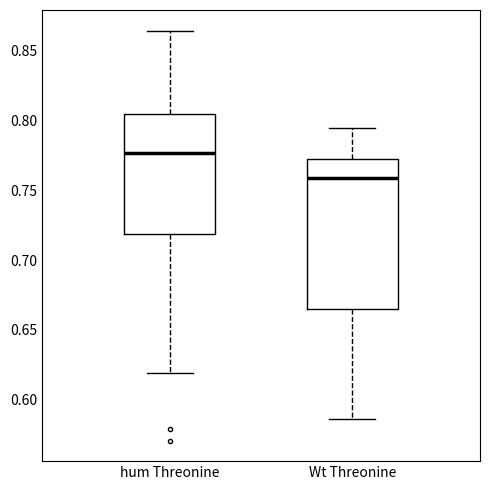

Reading left to right, read every box against the y-axis: the position of its median line, the range the box covers, and the ends of its whiskers. The values are not printed on the chart, so give them approximately, as read against the axis.

hum Threonine: median 0.775, box 0.720 to 0.805, whiskers 0.620 to 0.865
Wt Threonine: median 0.760, box 0.665 to 0.770, whiskers 0.585 to 0.795